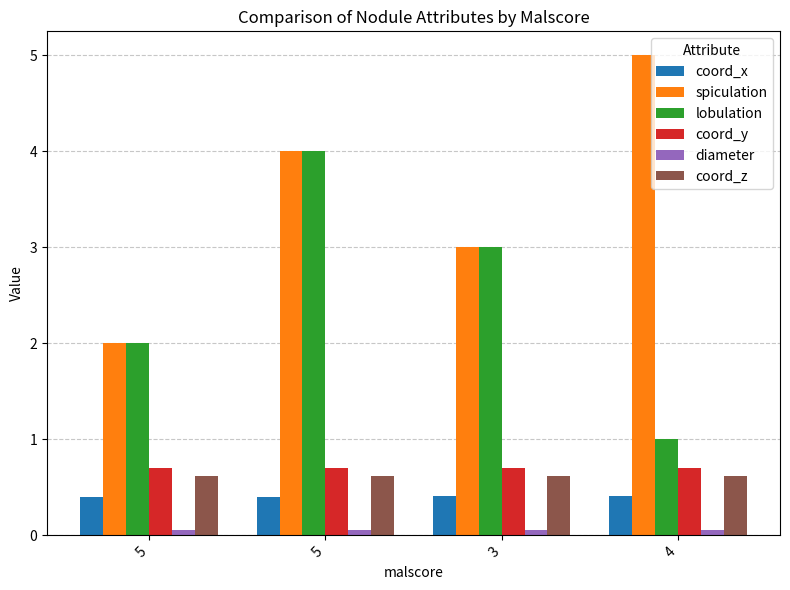

How many bars are there in total?

24